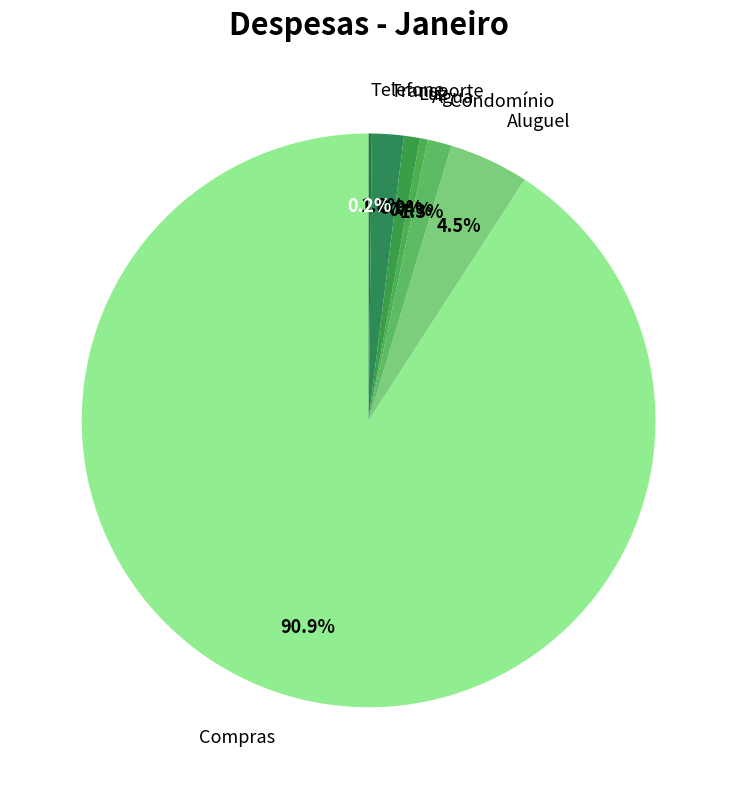

Which slice is the largest?

Compras